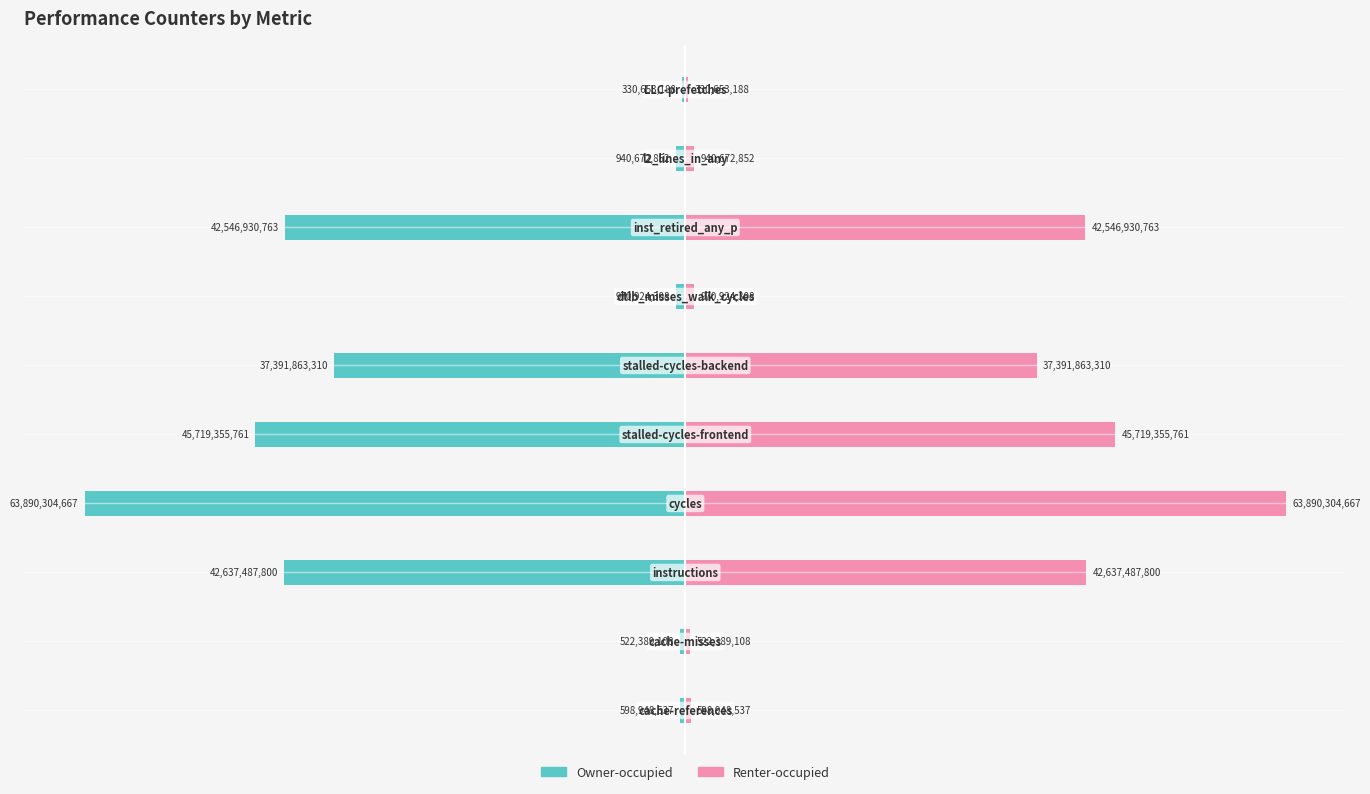

At 0, list the series in order from smallest to largest.

Owner-occupied, Renter-occupied